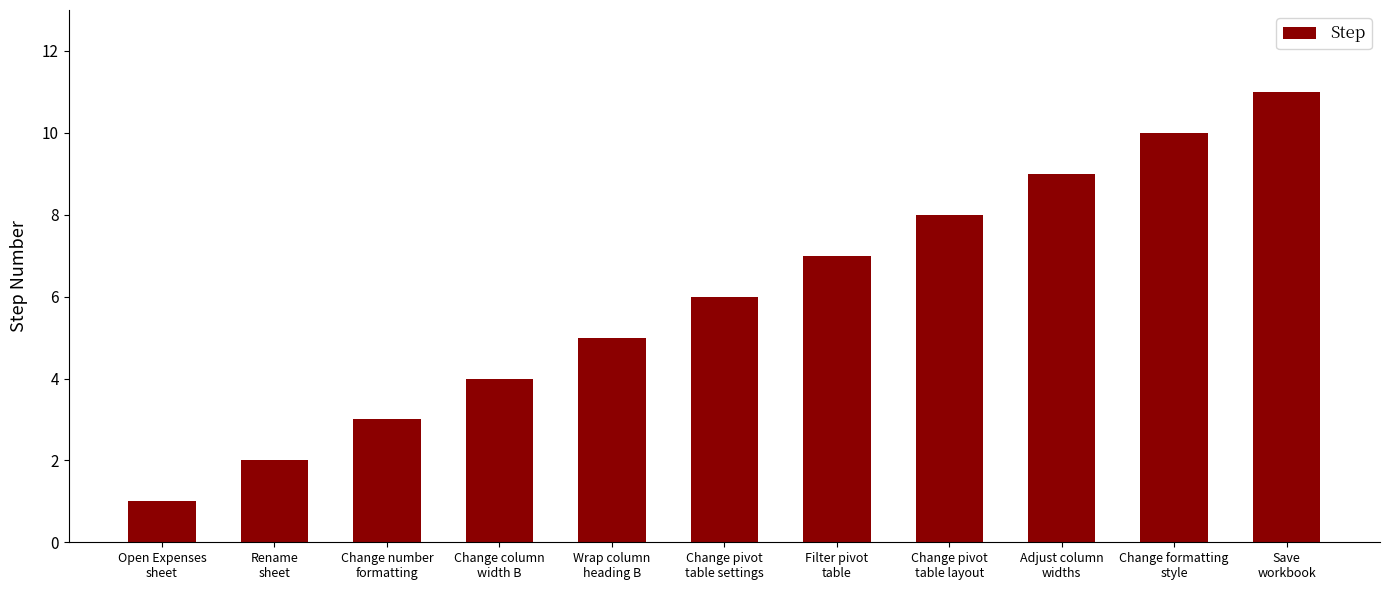

How many bars are there in total?

11